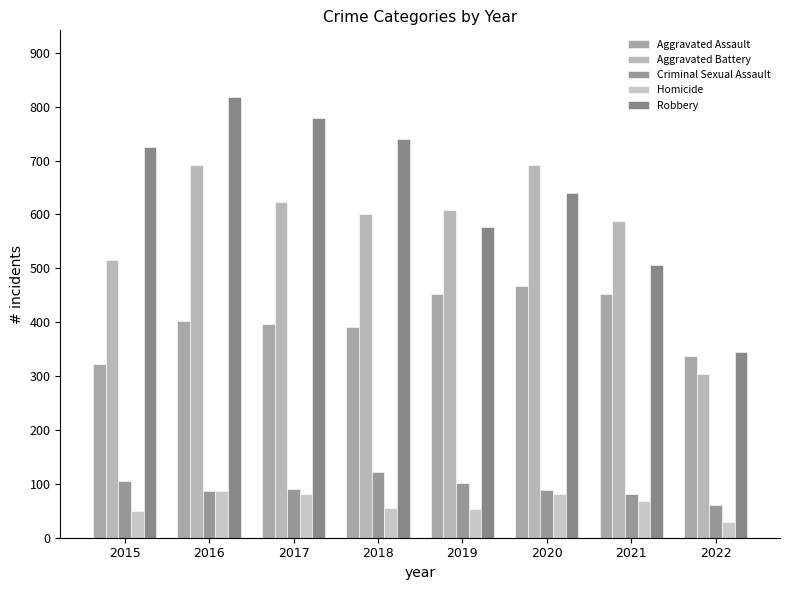

How many data points does each series have?

8